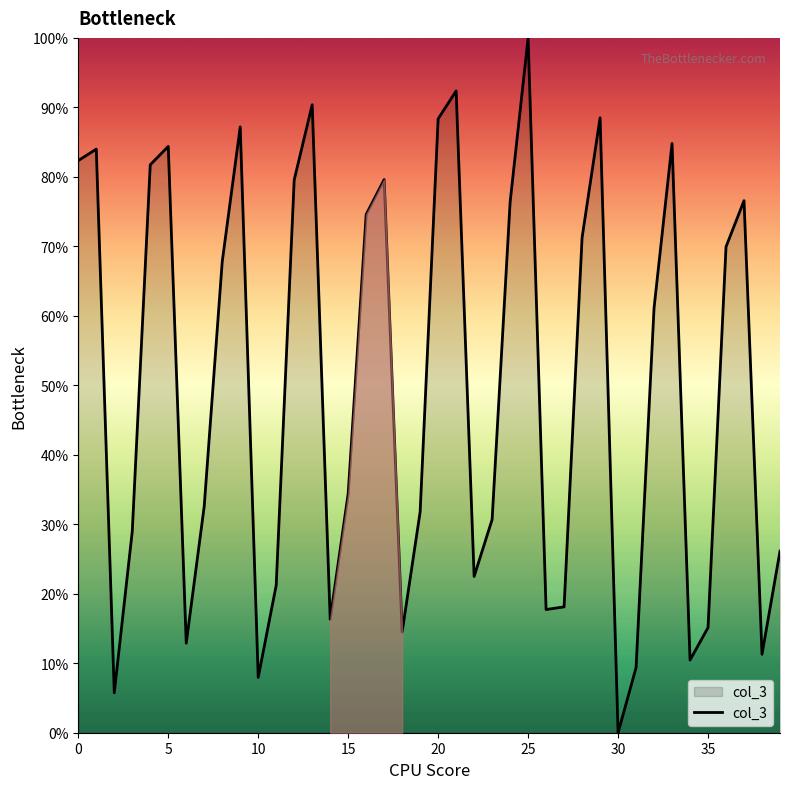

What is the difference between the maximum and minimum values?

100.0